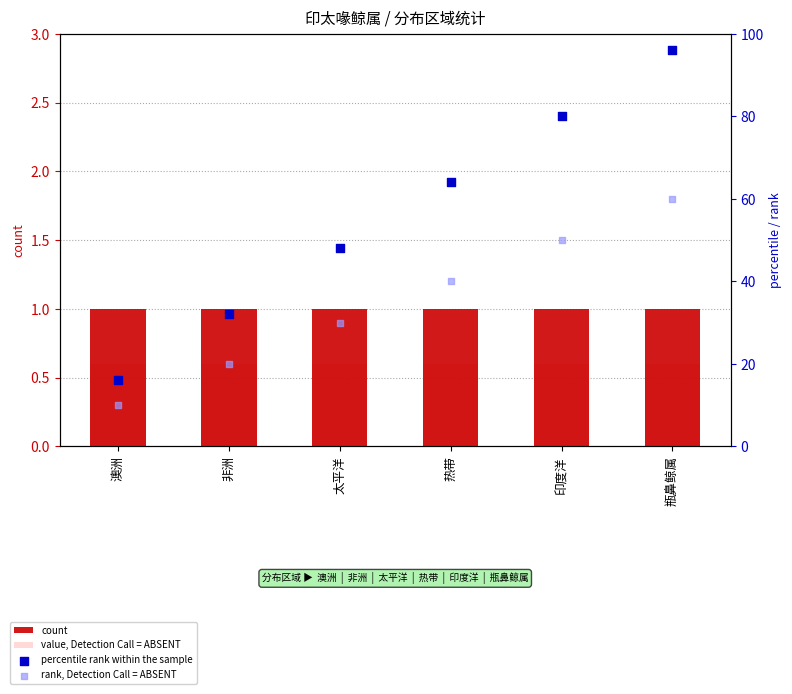

Which series reaches the minimum Y coordinate?

value, Detection Call = ABSENT